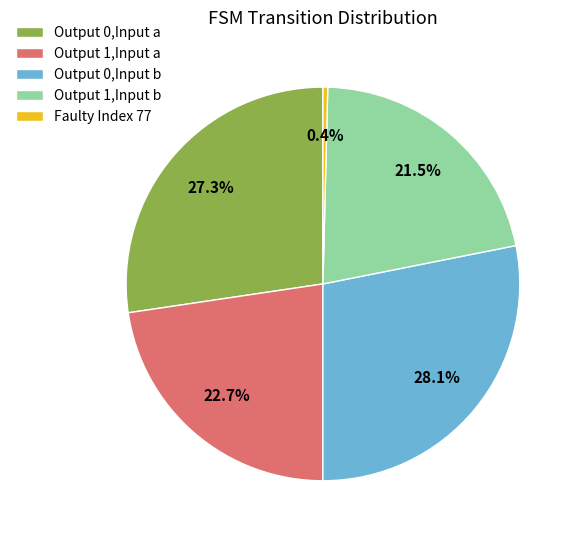

What is the smallest slice in the pie chart?

Faulty Index 77